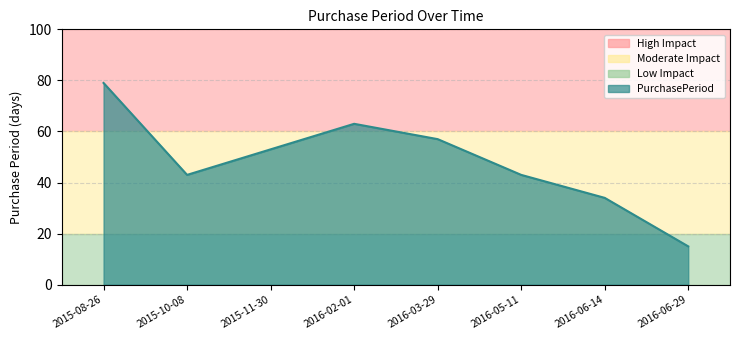

Which has a higher value, 2015-10-08 or 2016-06-29?

2015-10-08